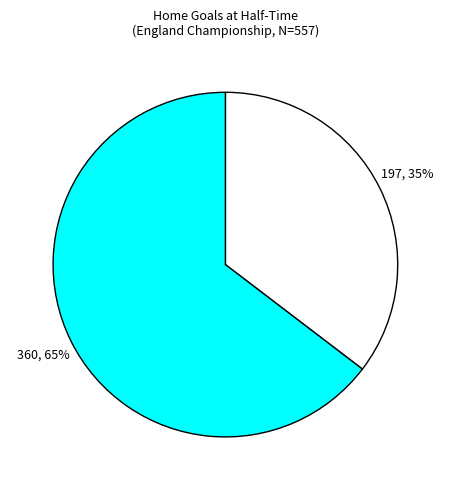

Is there a majority slice in this chart?

Yes